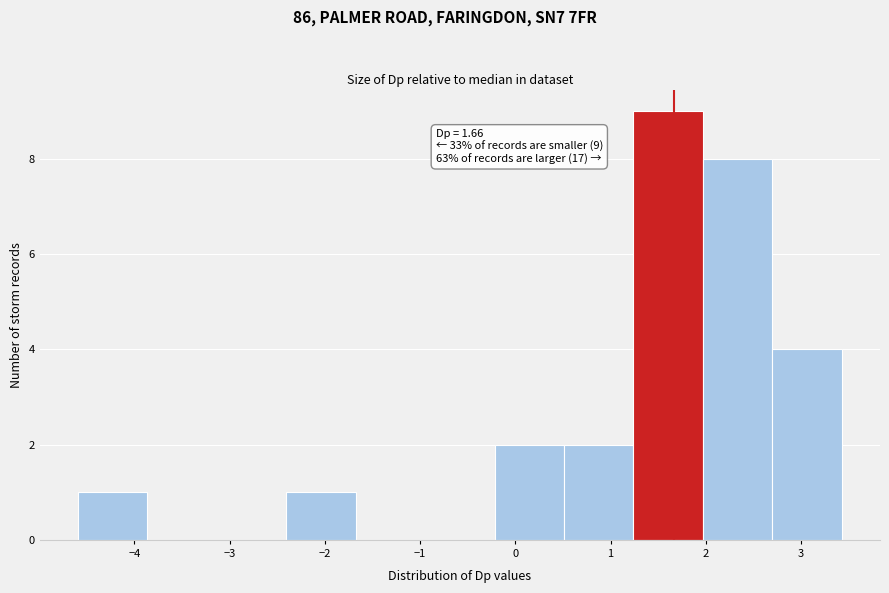

Which range on the x-axis has the tallest bar?

1.2 to 2.0